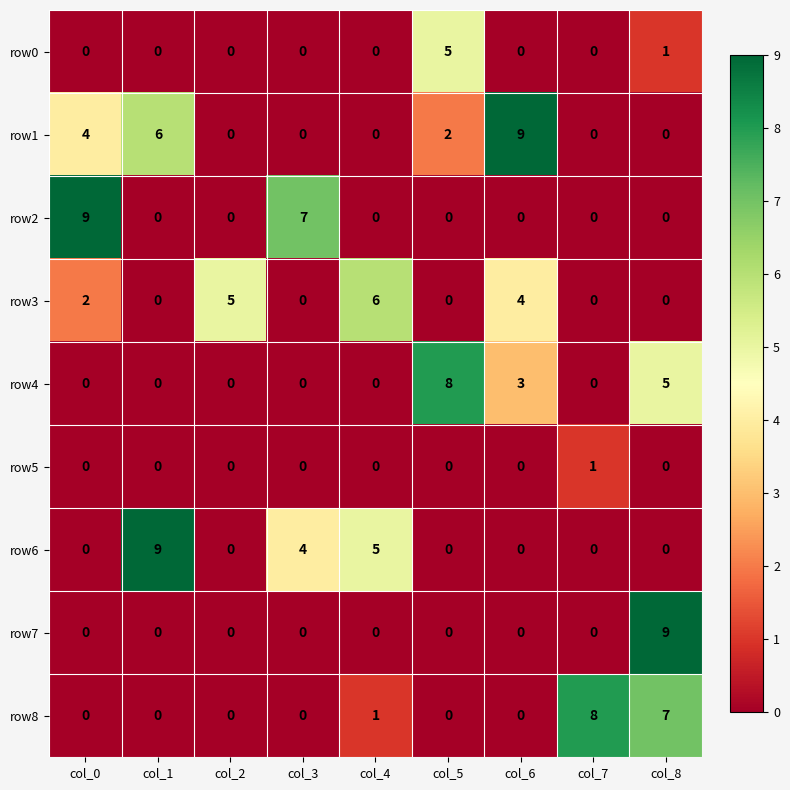

The row8 series shows 7 at col_8. True or false?

True